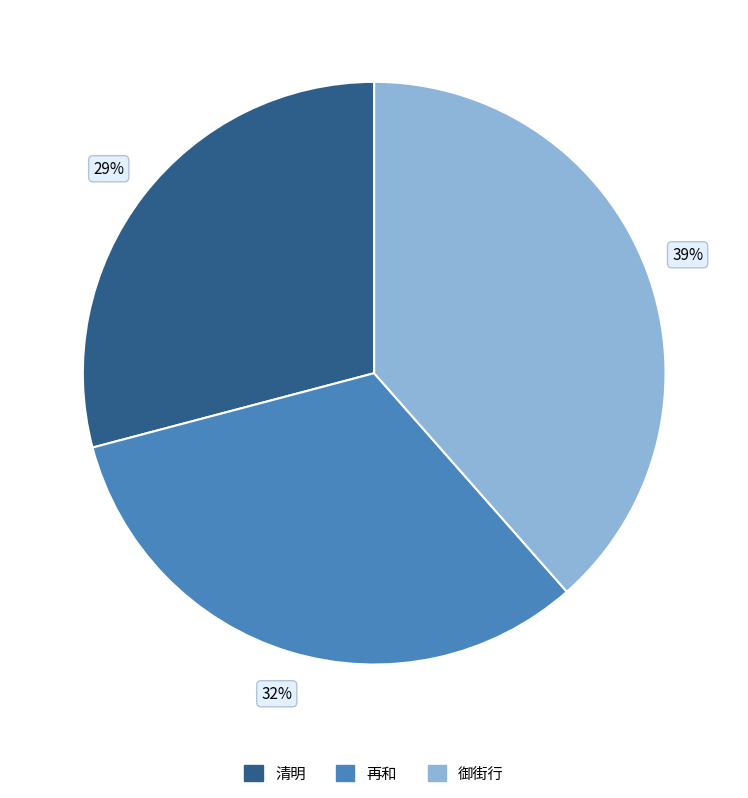

Count the number of slices in the pie.

3